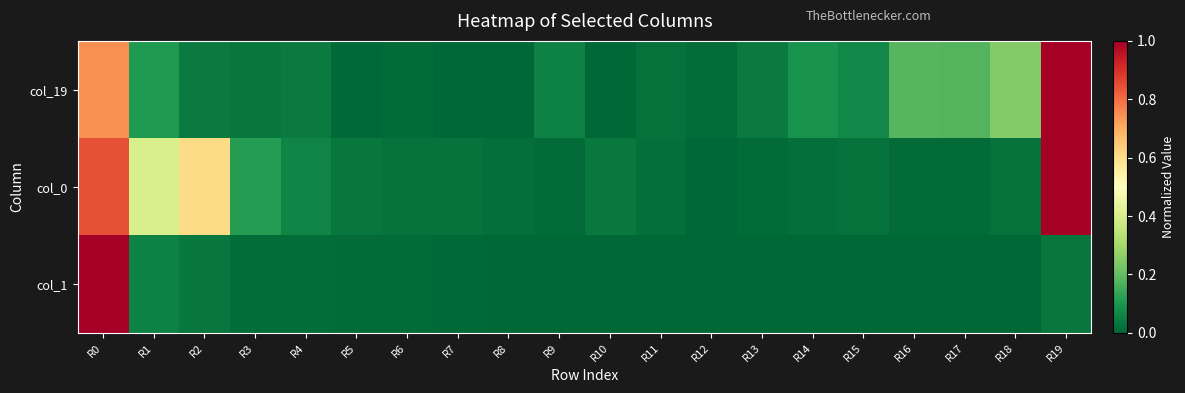

How many series are shown in this chart?

3